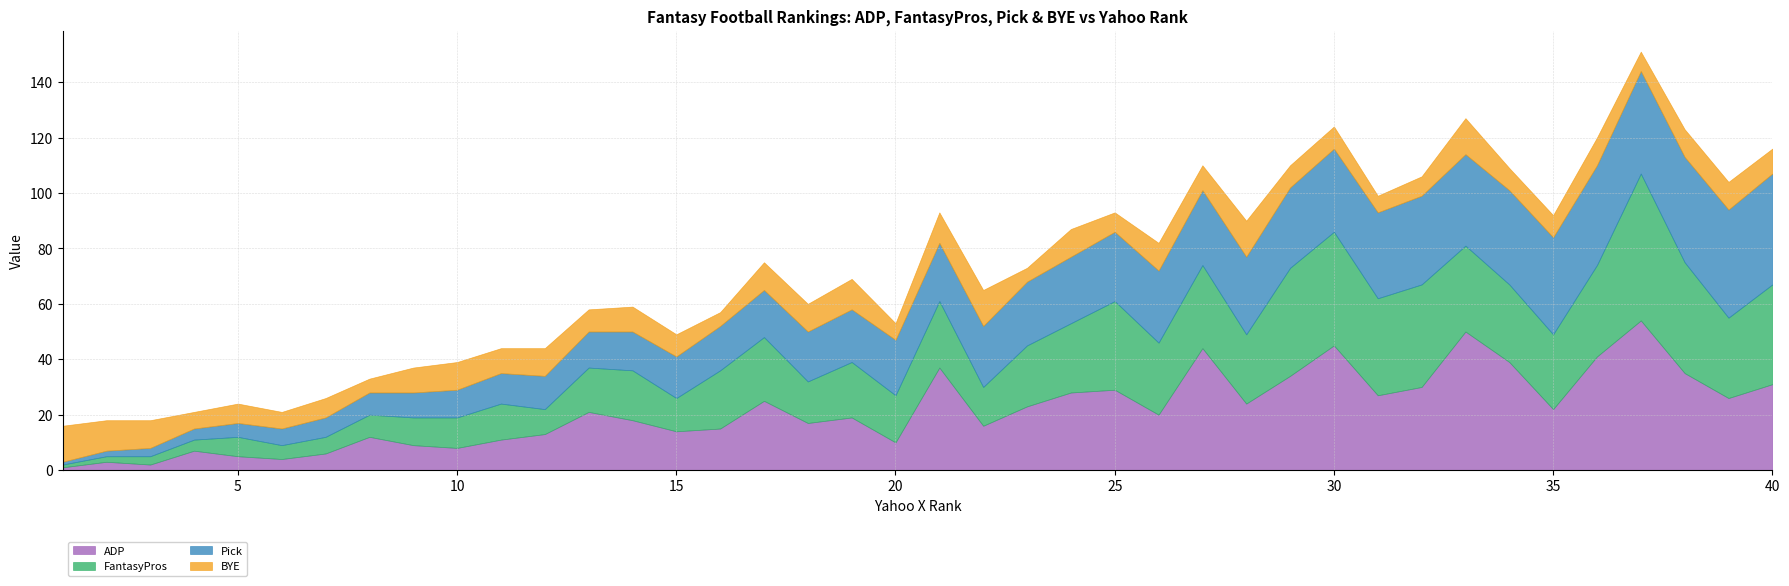

Reading left to right, list all the values displayed in this chart.

ADP: 1	3	2	7	5	4	6	12	9	8	11	13	21	18	14	15	25	17	19	10	37	16	23	28	29	20	44	24	34	45	27	30	50	39	22	41	54	35	26	31
FantasyPros: 1	2	3	4	7	5	6	8	10	11	13	9	16	18	12	21	23	15	20	17	24	14	22	25	32	26	30	25	39	41	35	37	31	28	27	33	53	40	29	36
Pick: 1	2	3	4	5	6	7	8	9	10	11	12	13	14	15	16	17	18	19	20	21	22	23	24	25	26	27	28	29	30	31	32	33	34	35	36	37	38	39	40
BYE: 13	11	10	6	7	6	7	5	9	10	9	10	8	9	8	5	10	10	11	6	11	13	5	10	7	10	9	13	8	8	6	7	13	8	8	10	7	10	10	9